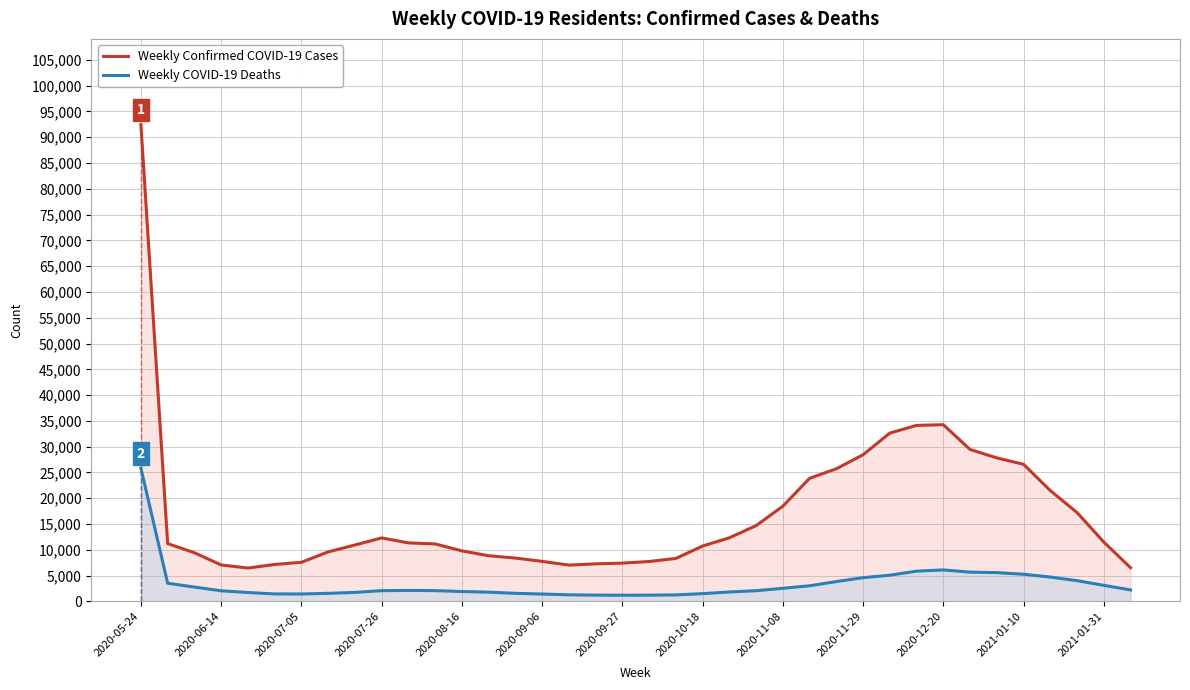

Reading right to left, transcribe all the data shown in this chart.

Weekly Confirmed COVID-19 Cases: 6536	11515	17230	21492	26589	27824	29466	34262	34130	32638	28440	25713	23870	18457	14690	12333	10733	8331	7733	7421	7281	7041	7765	8399	8857	9797	11142	11348	12307	10937	9596	7580	7161	6464	7068	9431	11218	92440
Weekly COVID-19 Deaths: 2229	3113	4020	4722	5267	5581	5670	6103	5864	5080	4603	3844	3029	2536	2074	1824	1506	1256	1211	1198	1219	1274	1426	1569	1793	1913	2089	2128	2081	1746	1563	1439	1447	1723	2057	2779	3526	25819